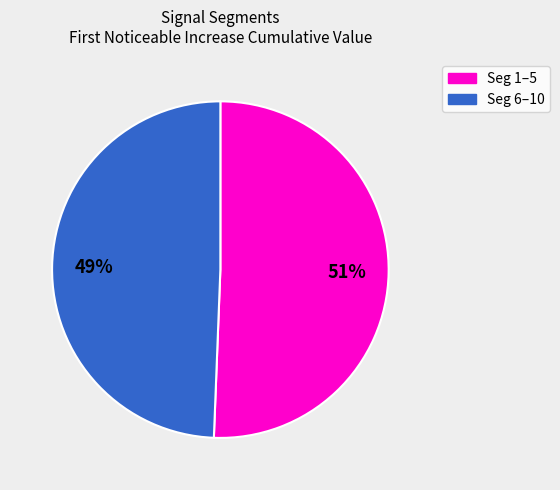

Does Seg 1–5 account for over 50% of the chart?

Yes